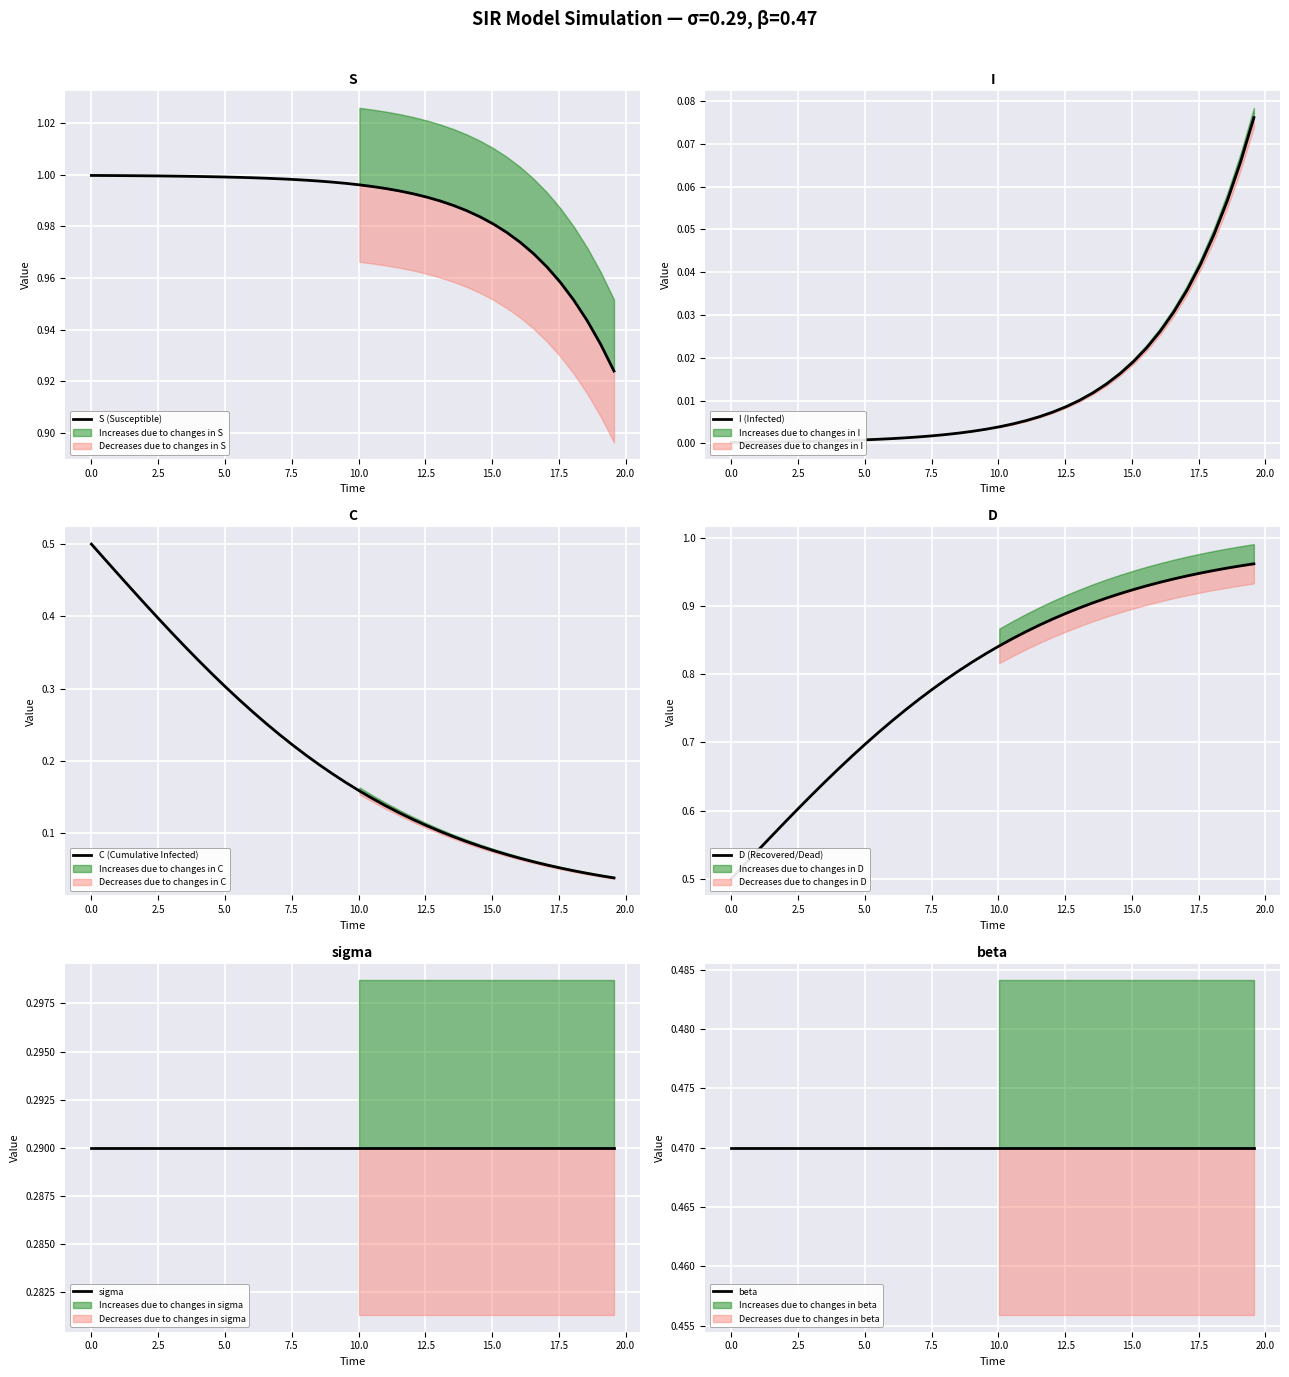

Count the number of categories in the chart.

40